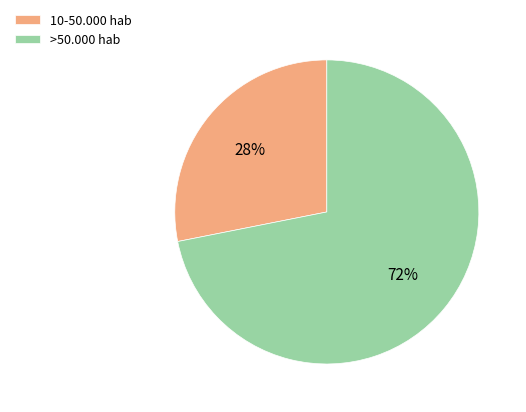

Is it true that 10-50.000 hab is 28% of the pie?

True